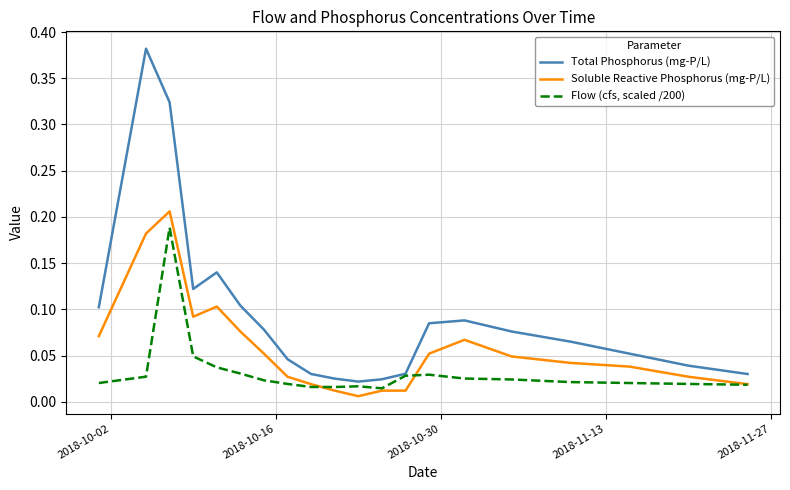

True or false: Total Phosphorus (mg-P/L) and Soluble Reactive Phosphorus (mg-P/L) cross at least once.

False